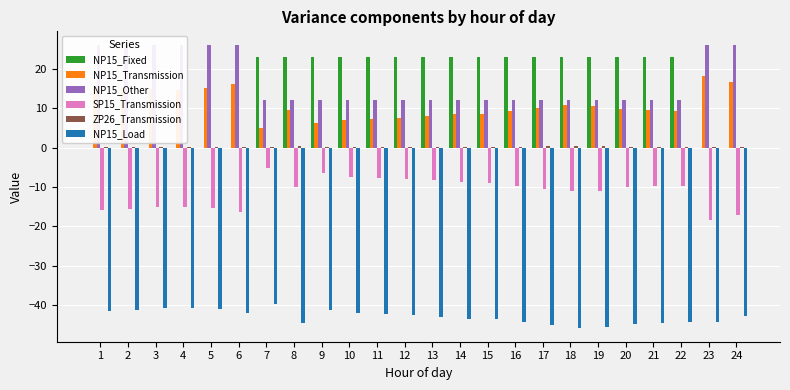

Rank the categories by NP15_Fixed value from lowest to highest.

1, 2, 3, 4, 5, 6, 23, 24, 7, 8, 9, 10, 11, 12, 13, 14, 15, 16, 17, 18, 19, 20, 21, 22